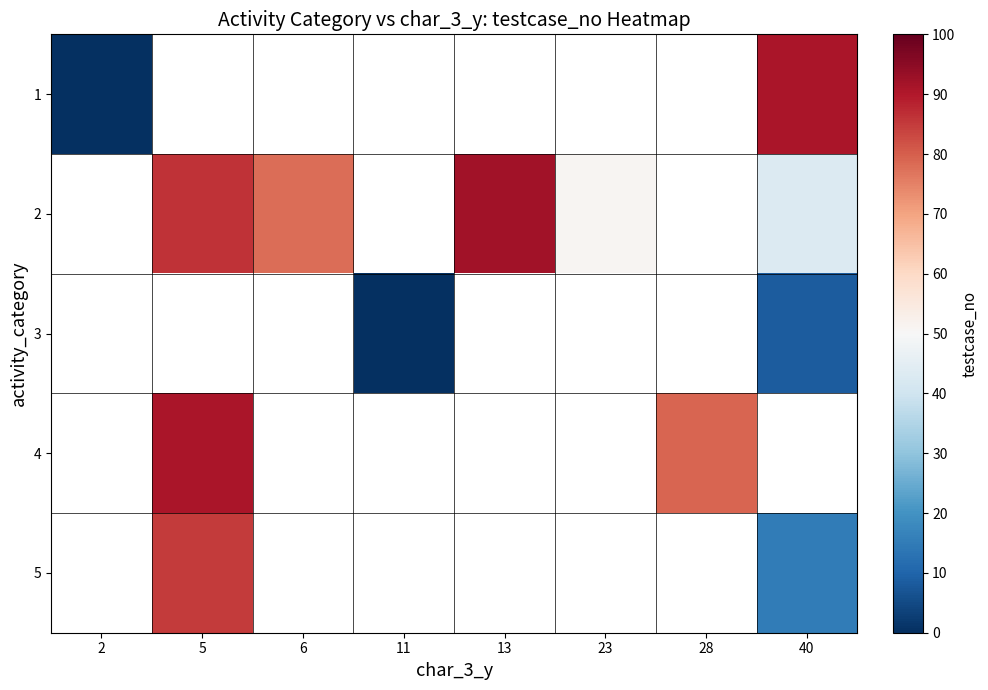

Where is 1 nearest to the value 45?

2